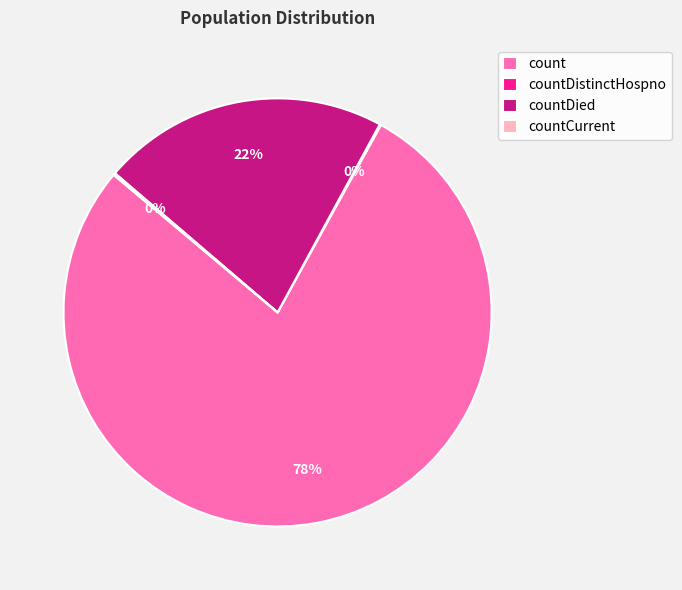

Is the sum of count and countDied greater than half?

Yes